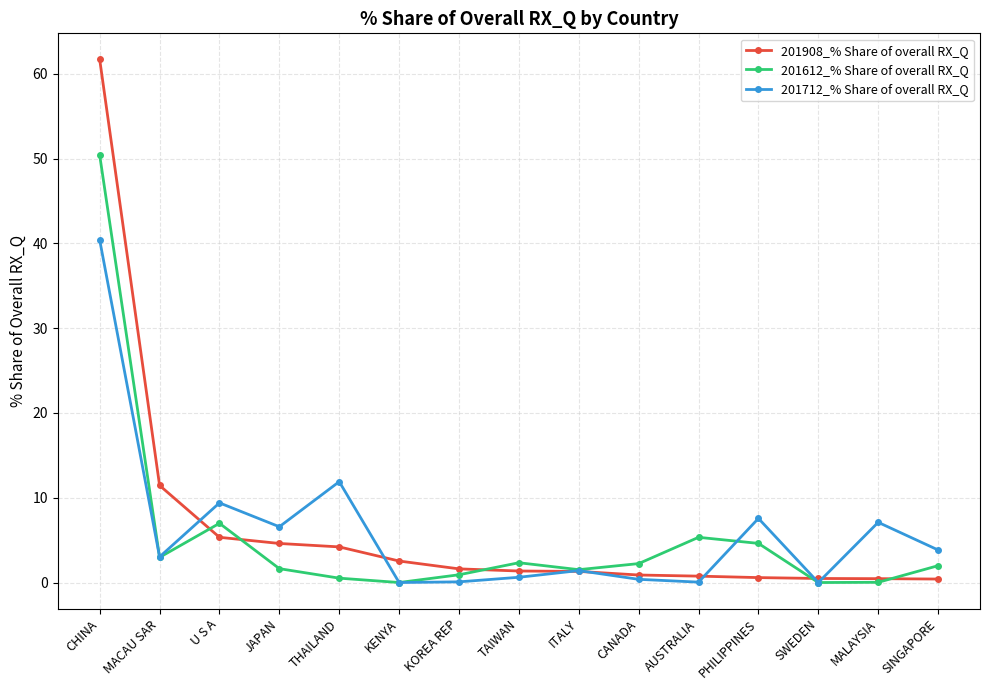

What is the label of the 2nd point from the right?

MALAYSIA